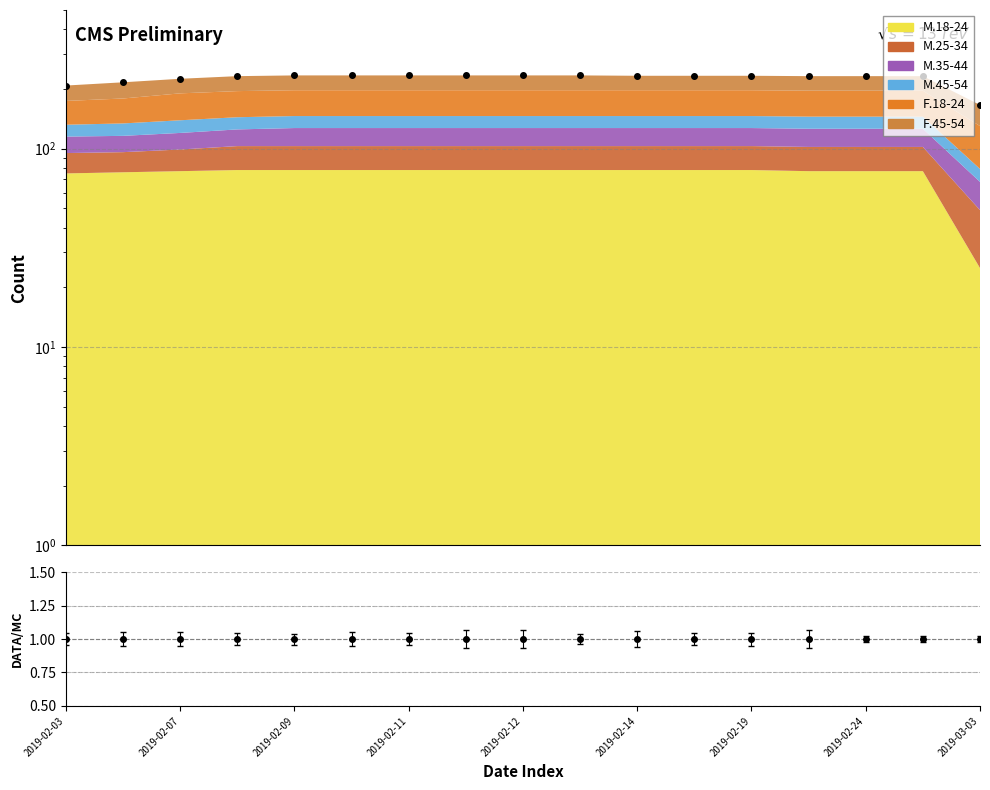

Which has a higher value, 12 or 2019-02-14?

2019-02-14